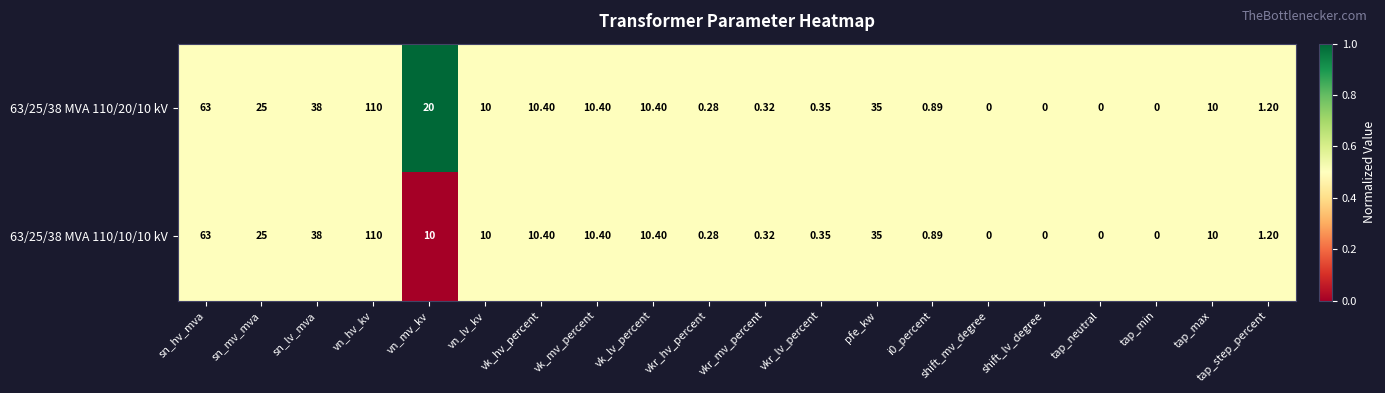

Is the value of 63/25/38 MVA 110/10/10 kV at vk_mv_percent greater than the value of 63/25/38 MVA 110/20/10 kV at shift_lv_degree?

Yes